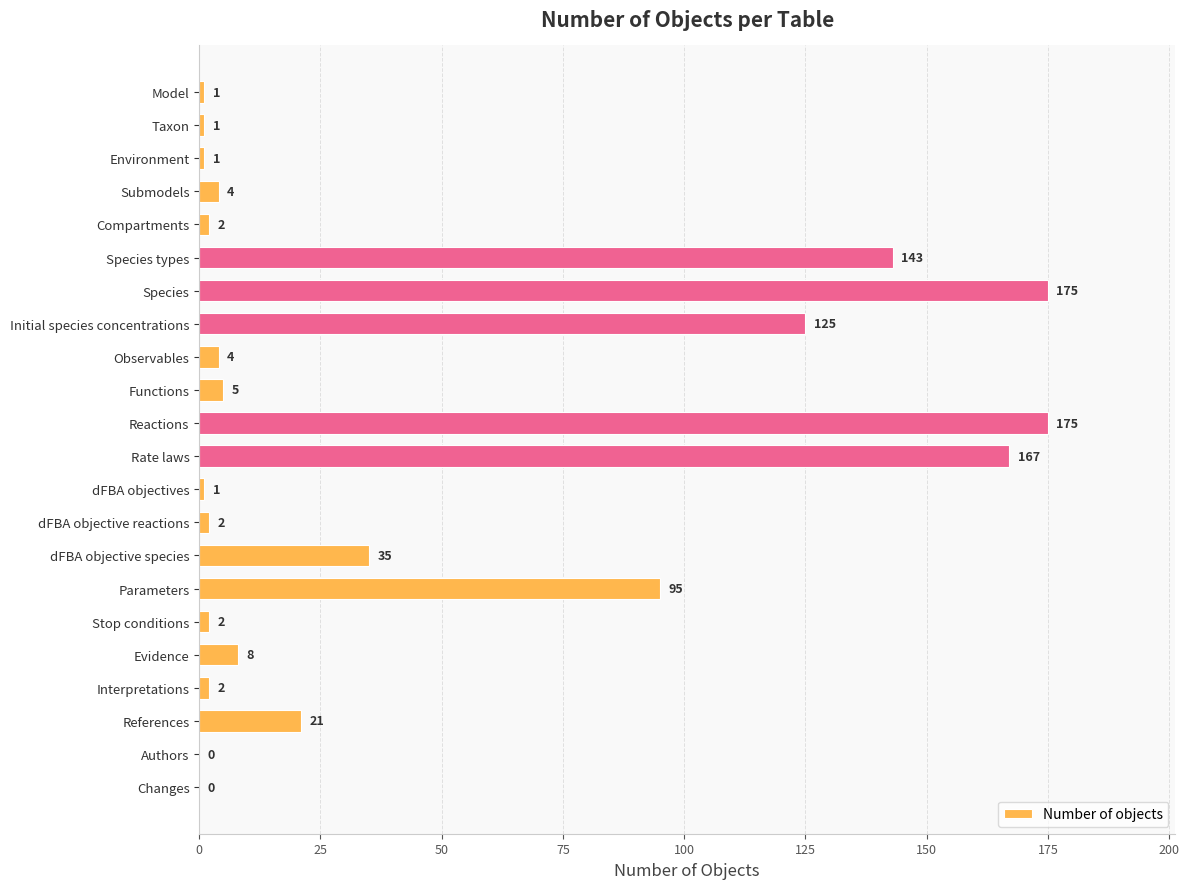

Between Species and Changes, which is larger?

Species